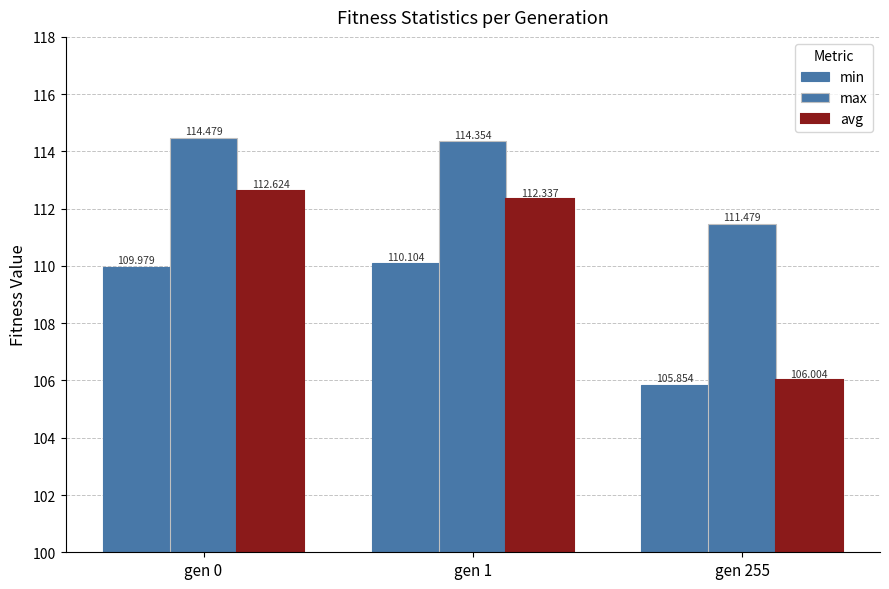

Rank the series by their maximum value, from highest to lowest.

max, avg, min